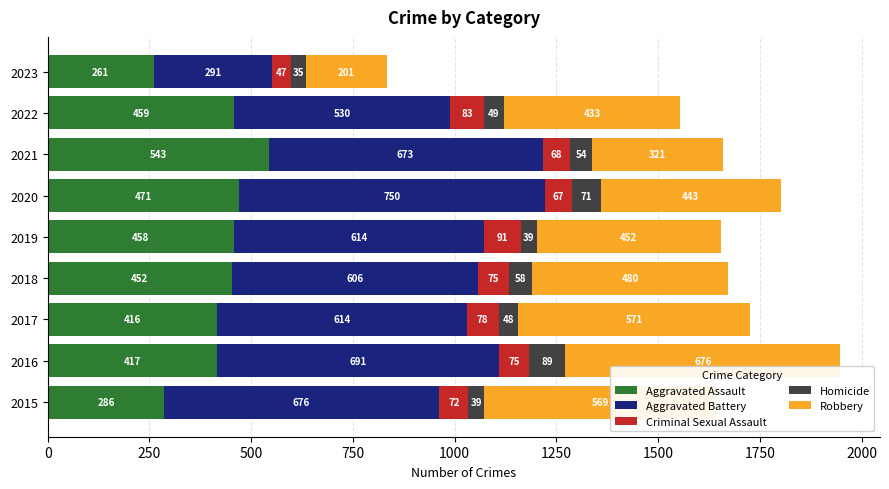

At which label does Aggravated Assault reach its minimum?

2023